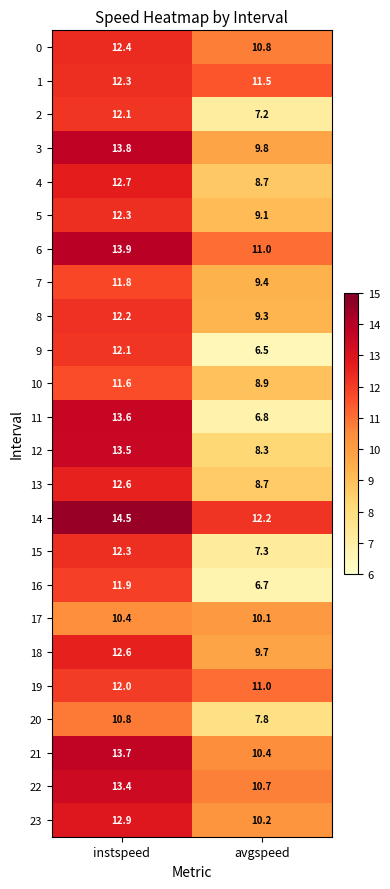

What is the sum of all 9 values?

18.6